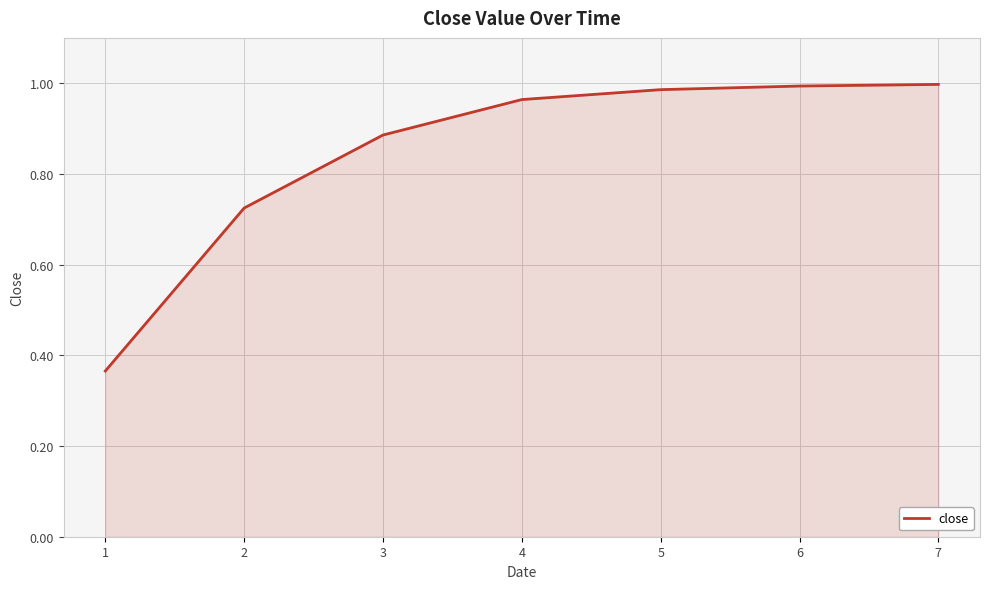

What is the change in value from 3 to 7?

+0.1